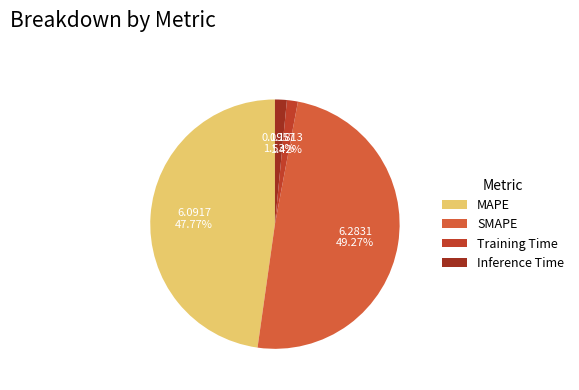

What percentage do Training Time and Inference Time together represent?

3.0%